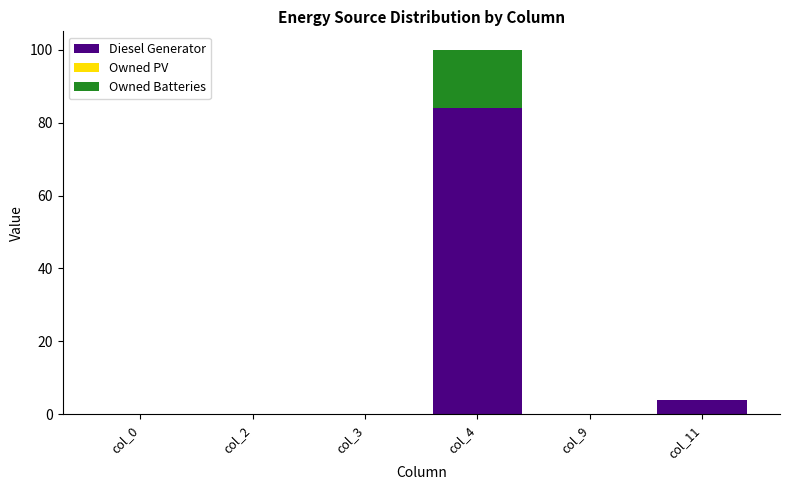

True or false: Diesel Generator has a value of 0 at col_0.

True